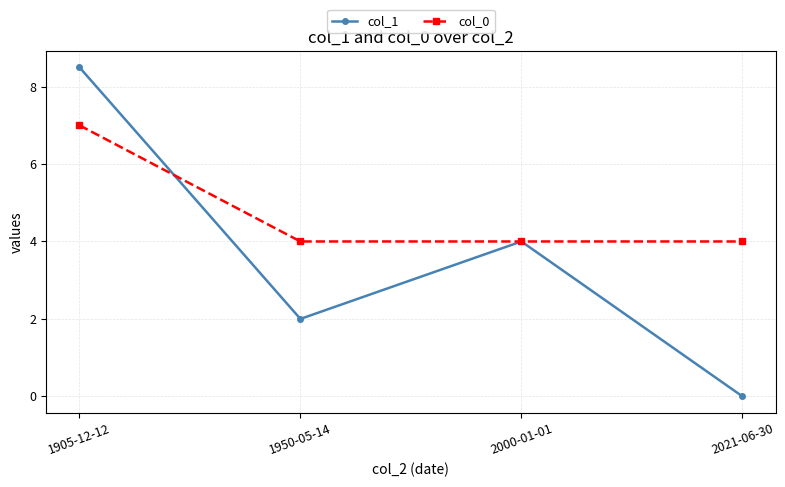

Which series has the largest total across all categories?

col_0